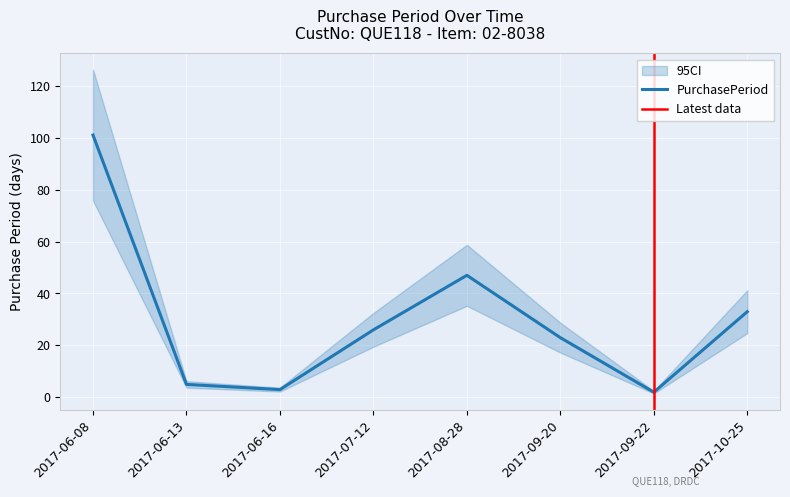

Is this an area chart (filled region under the line)?

No